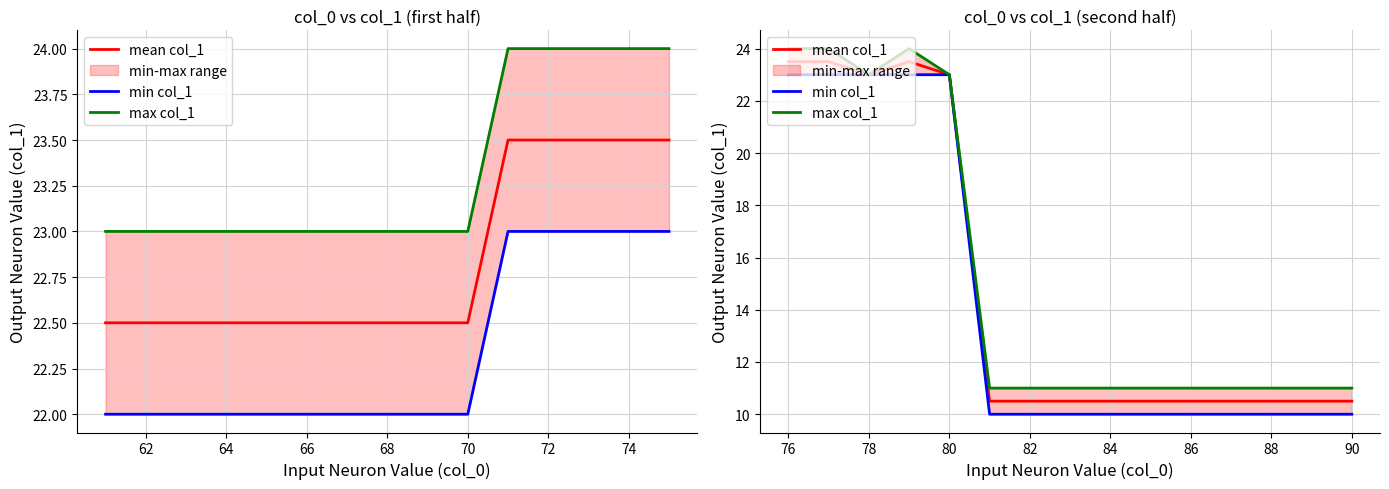

True or false: min col_1 and mean col_1 cross at least once.

False